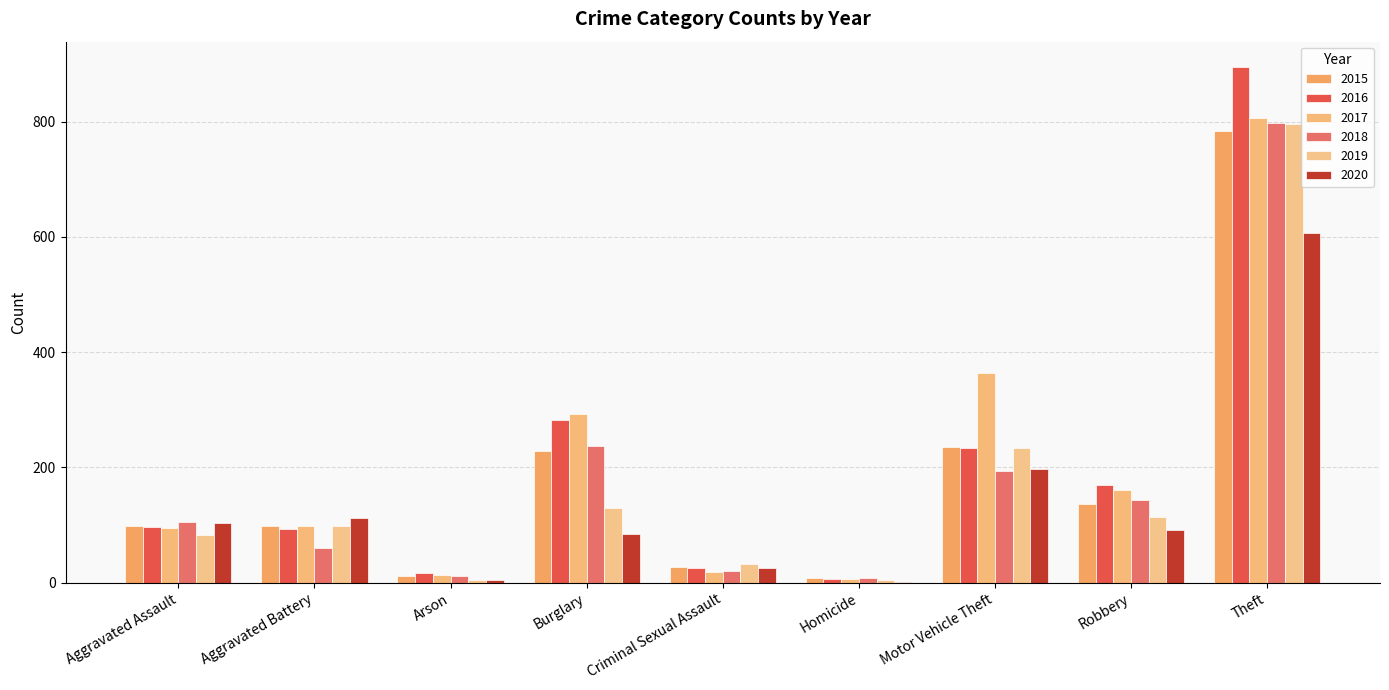

What is the sum of the 2016 values at Burglary and Criminal Sexual Assault?

308